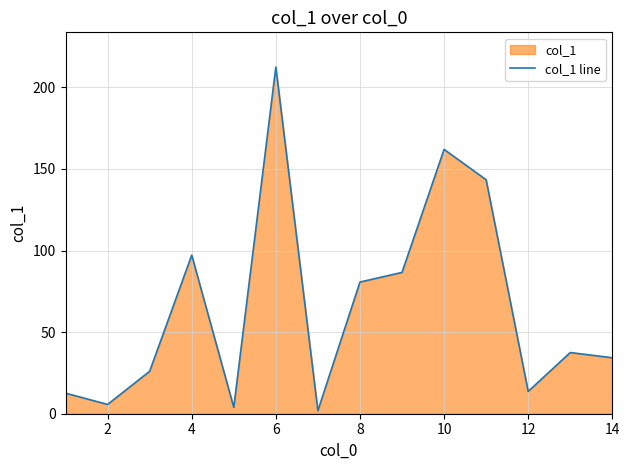

What is the greatest value displayed?

212.5